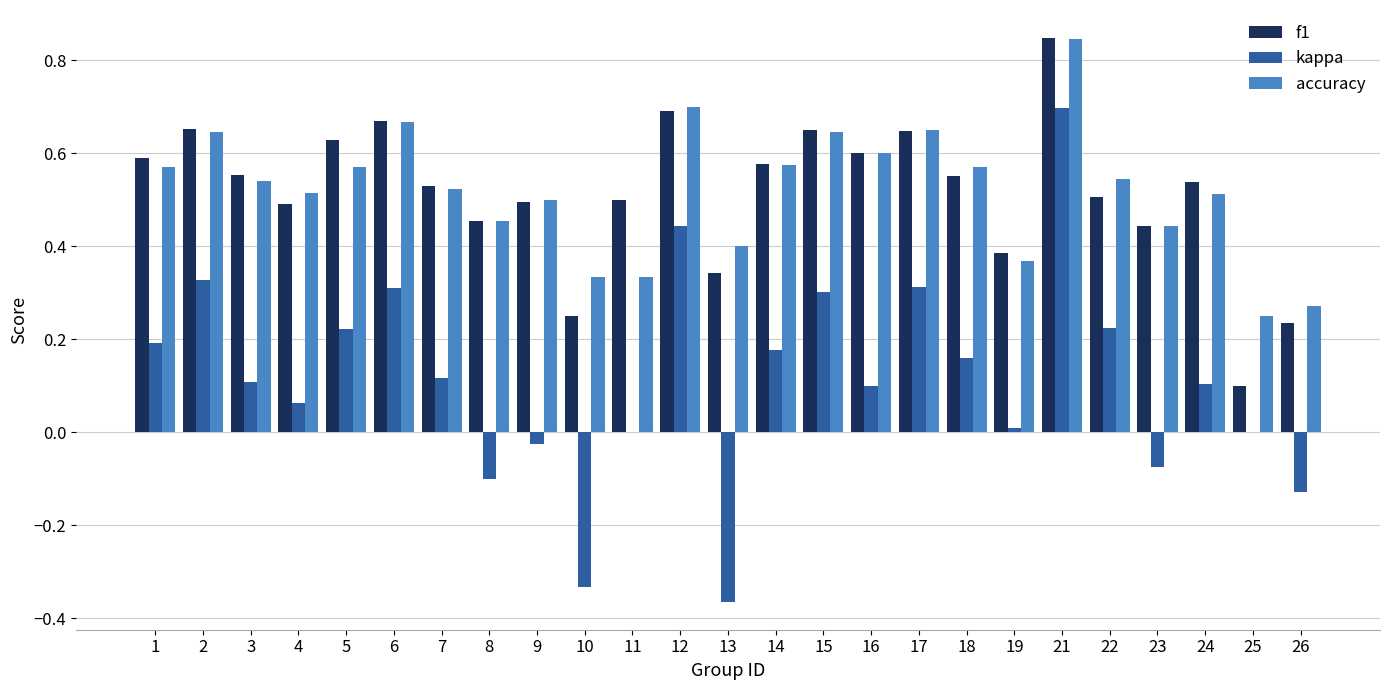

Which series has the widest spread of values?

kappa